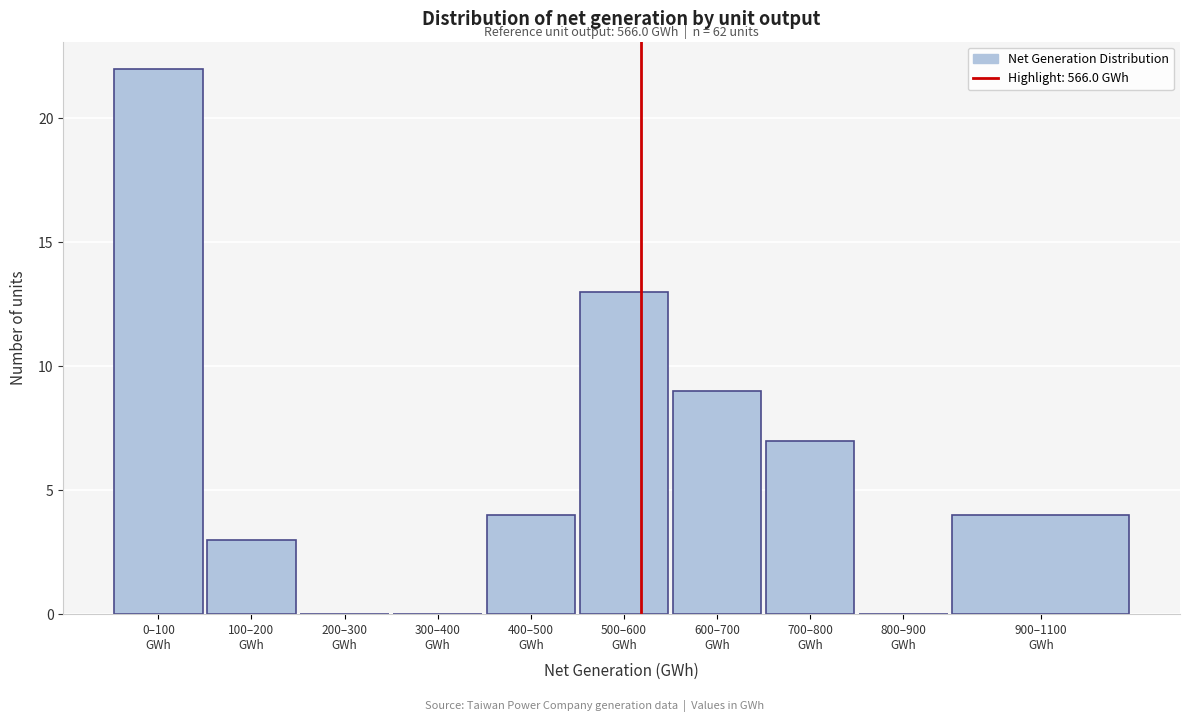

What is the greatest value displayed?

22